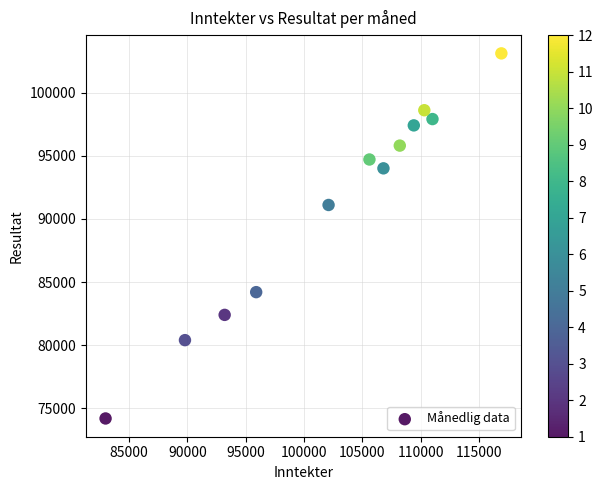

What Y value in the scatter plot is closest to 88650?

91100